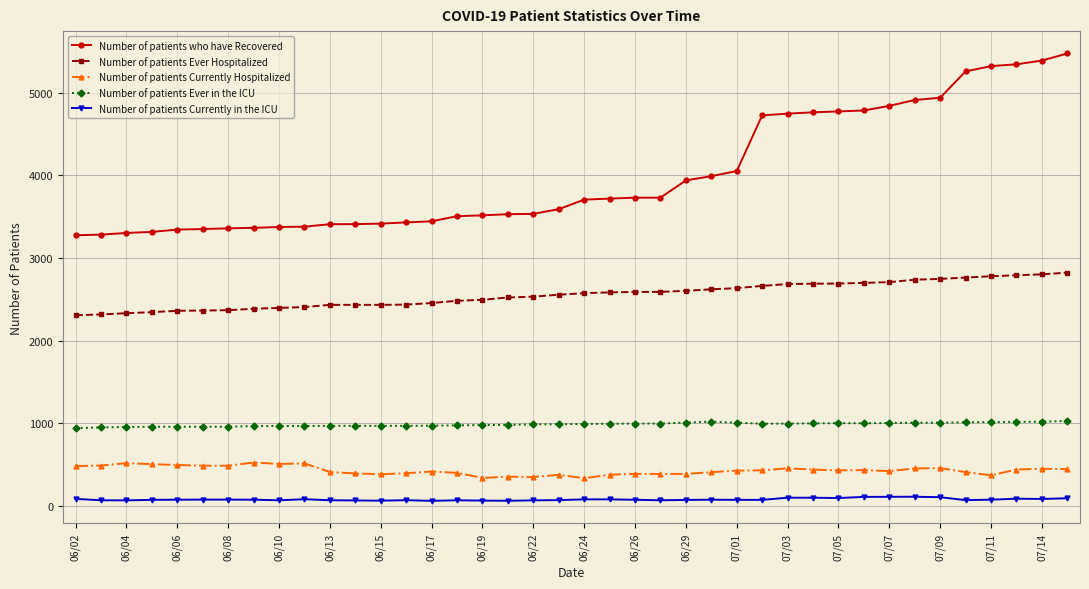

Rank the series by their maximum value, from highest to lowest.

Number of patients who have Recovered, Number of patients Ever Hospitalized, Number of patients Ever in the ICU, Number of patients Currently Hospitalized, Number of patients Currently in the ICU